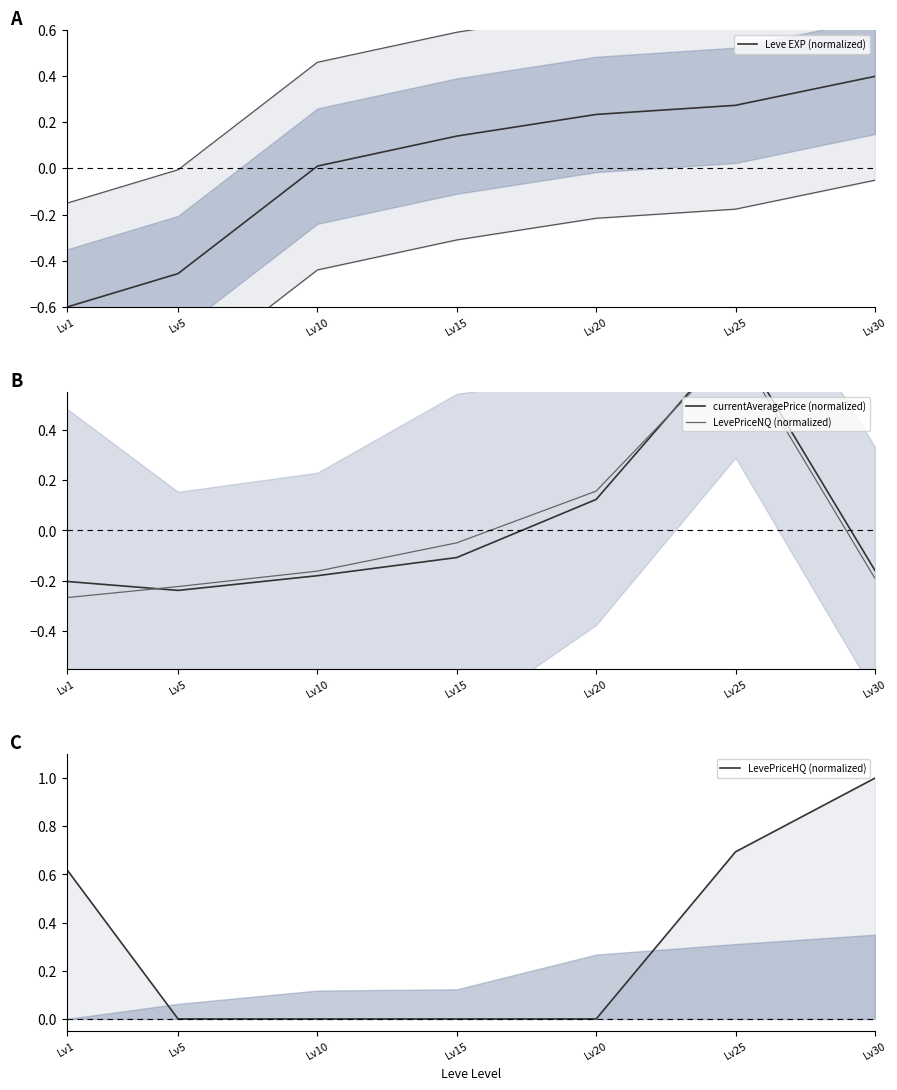

Rank the series by their maximum value, from highest to lowest.

LevePriceHQ (normalized), currentAveragePrice (normalized), LevePriceNQ (normalized), Leve EXP (normalized)